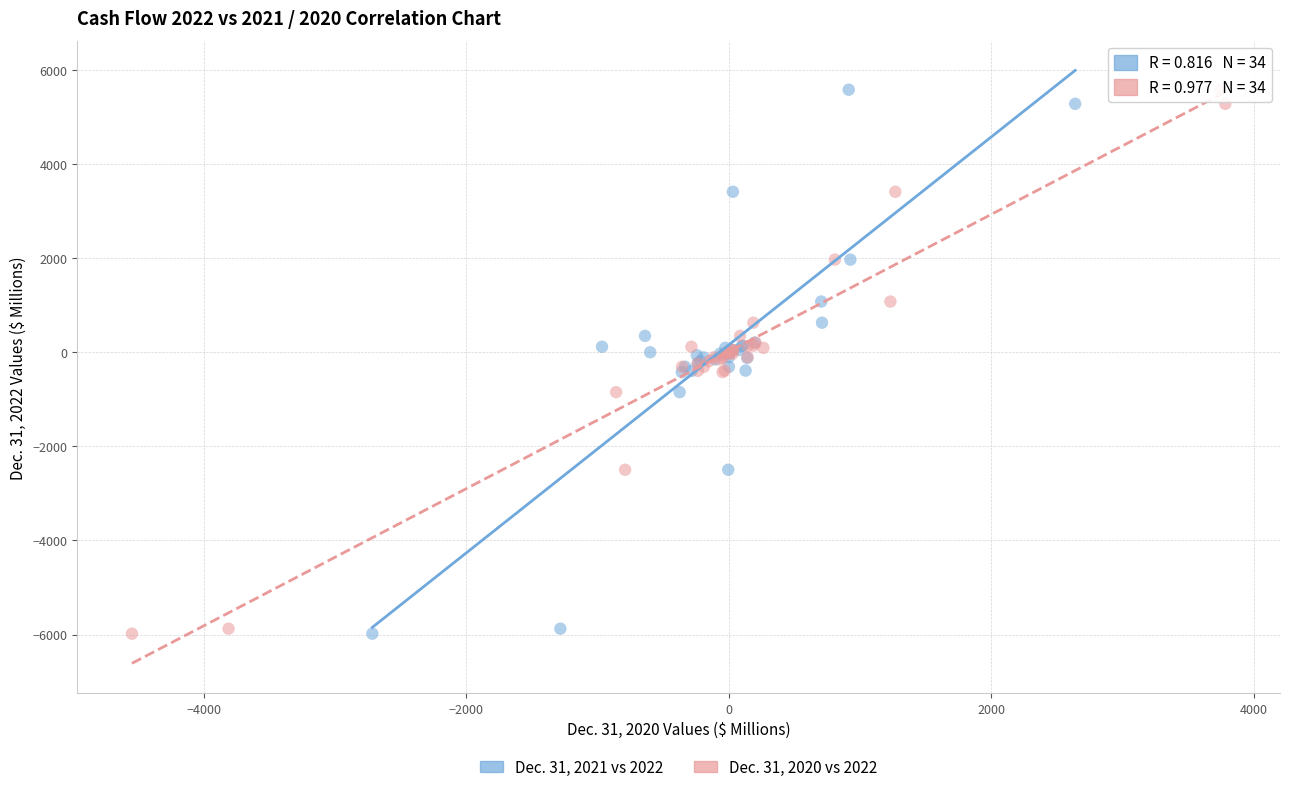

What are all the series names shown in the legend?

Dec. 31, 2021 vs 2022, Dec. 31, 2020 vs 2022